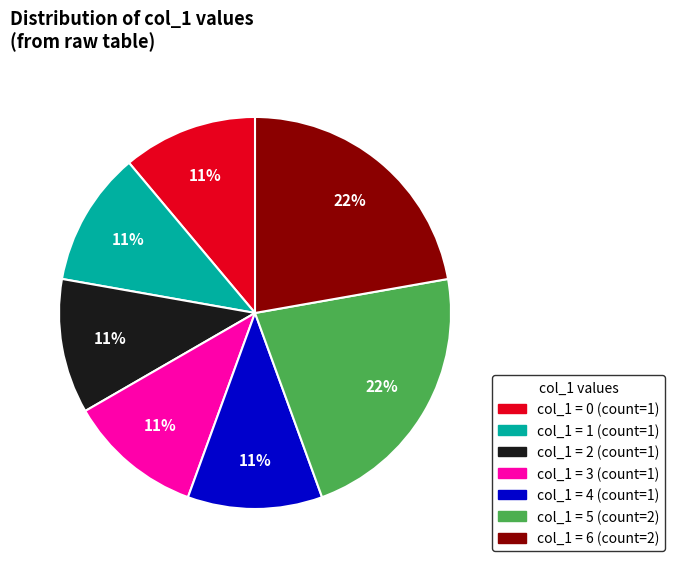

To the nearest percent, what is the average slice percentage?

14%